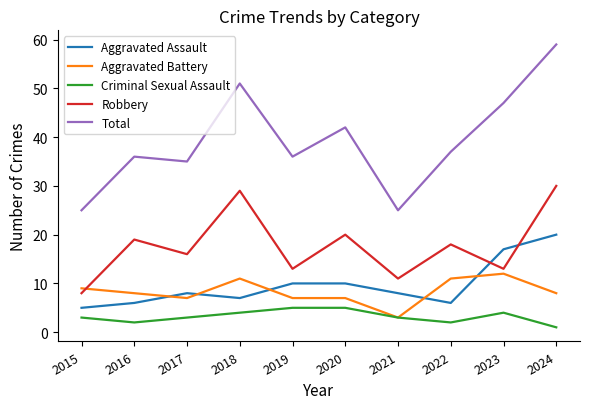

What is the difference between the second highest and second lowest values in the Aggravated Battery series?

4